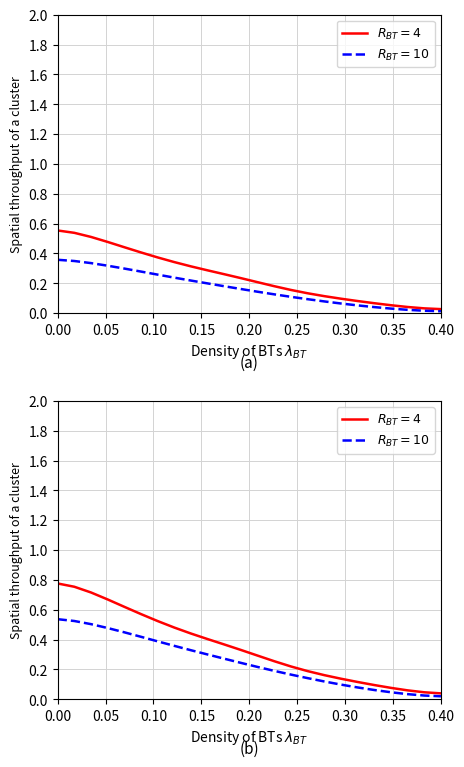

What is the average value of the $R_{BT}=10$ series?

0.3